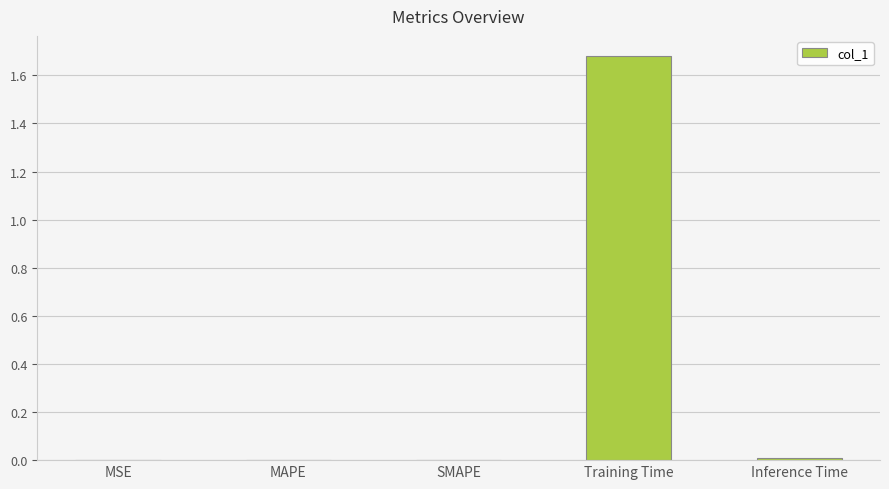

Which has a higher value, Training Time or Inference Time?

Training Time